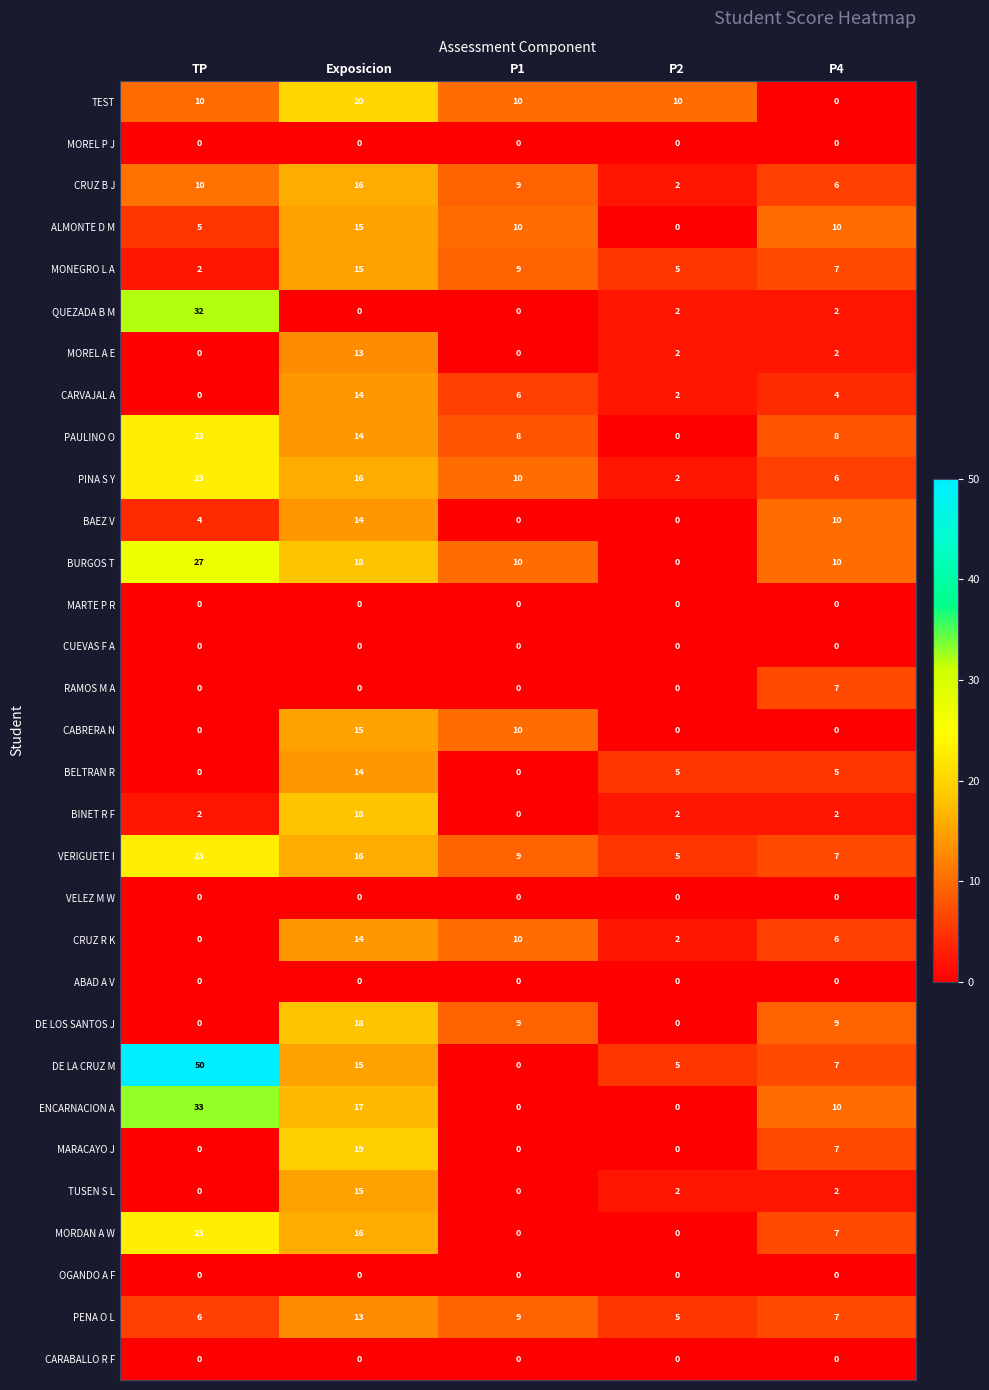

At which category is the sum across all series the highest?

Exposicion